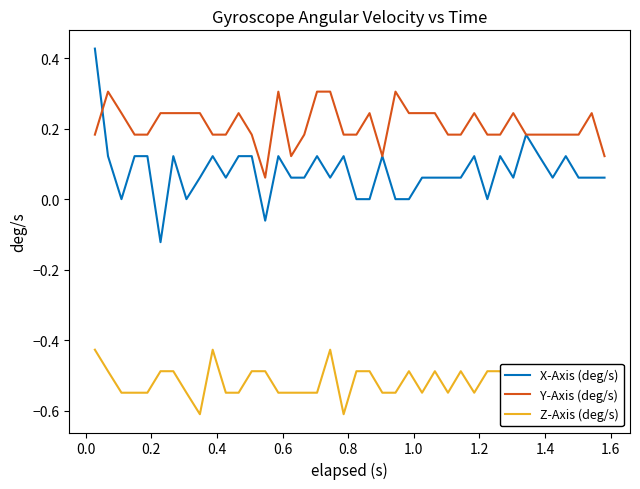

Rank the series by their average value, from lowest to highest.

Z-Axis (deg/s), X-Axis (deg/s), Y-Axis (deg/s)